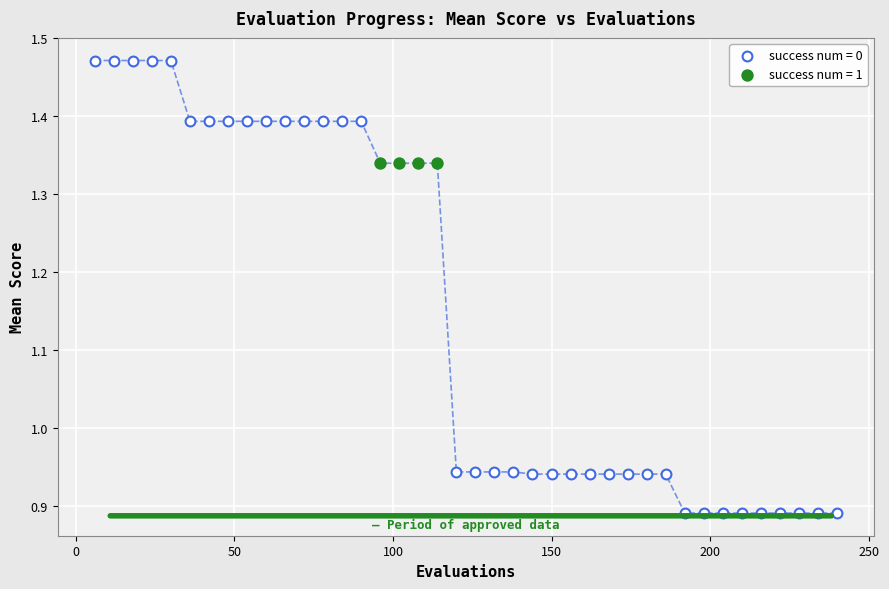

Which series contains the lowest Y value?

success num = 0